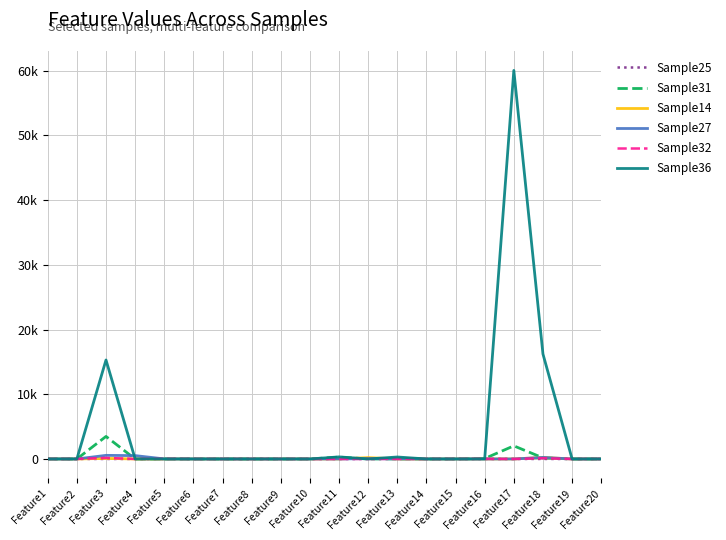

Is it true that Sample36 equals 0 at Feature6?

True